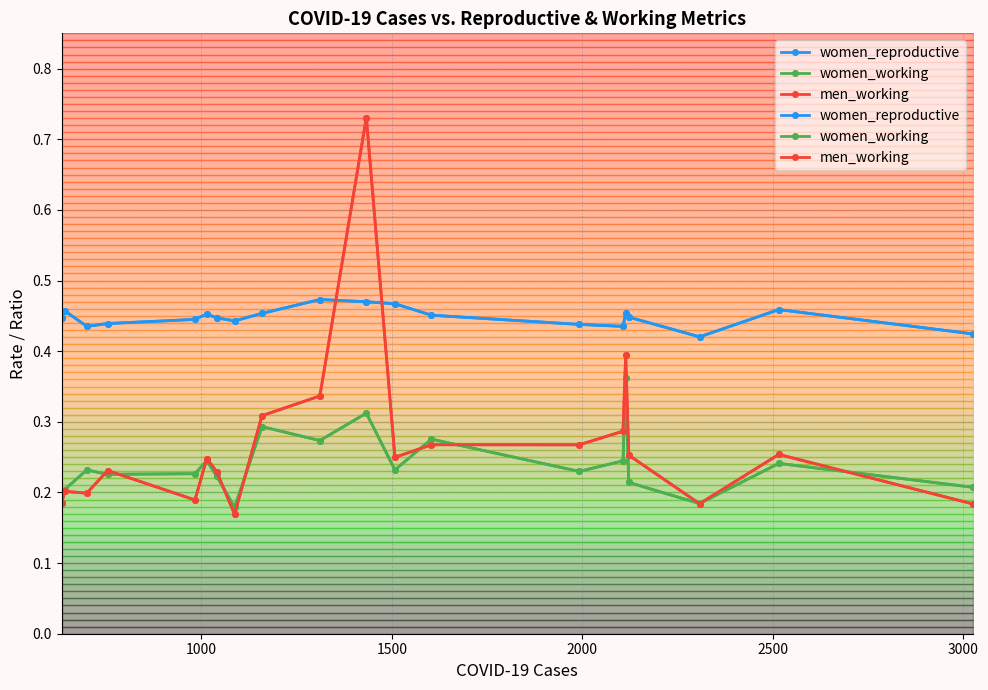

Does the chart have visible grid lines?

Yes